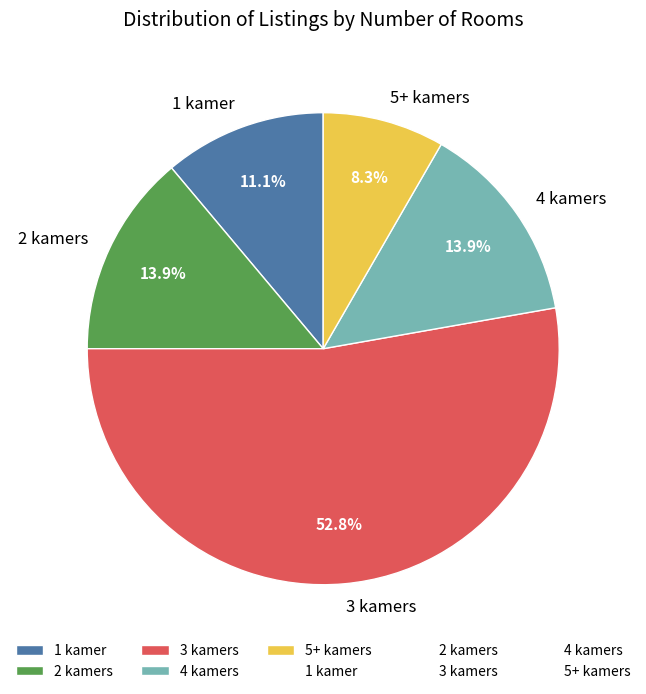

How many slices are in this pie chart?

5